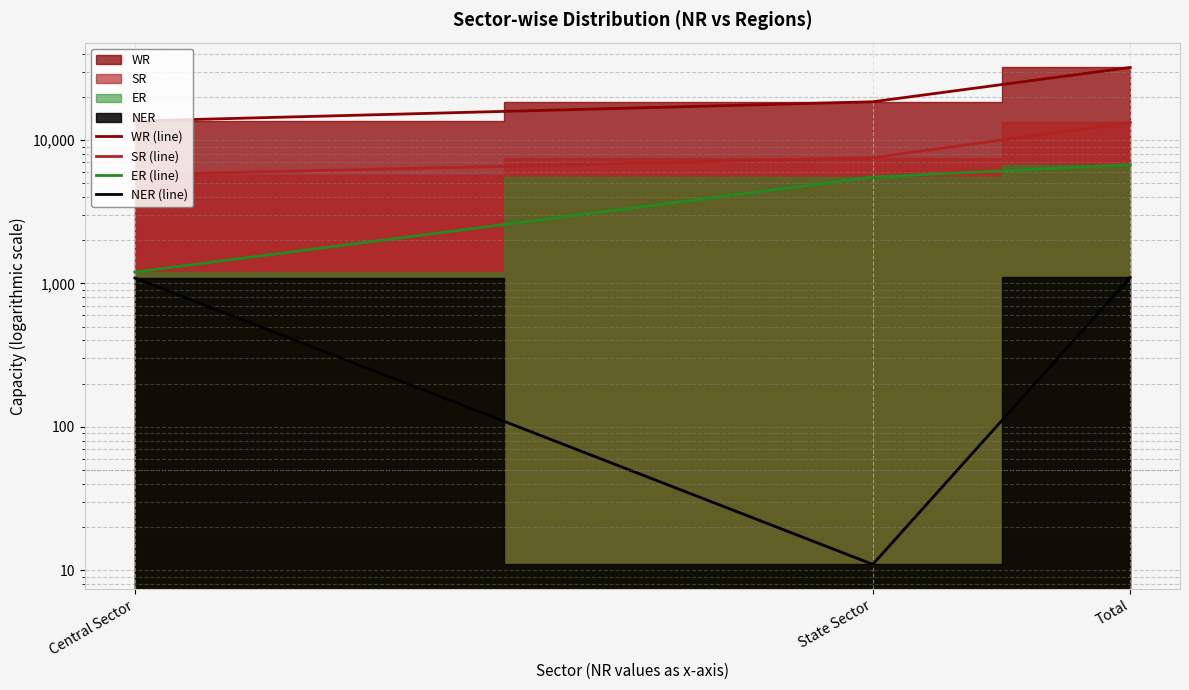

At how many categories does at least one series exceed 10420?

3